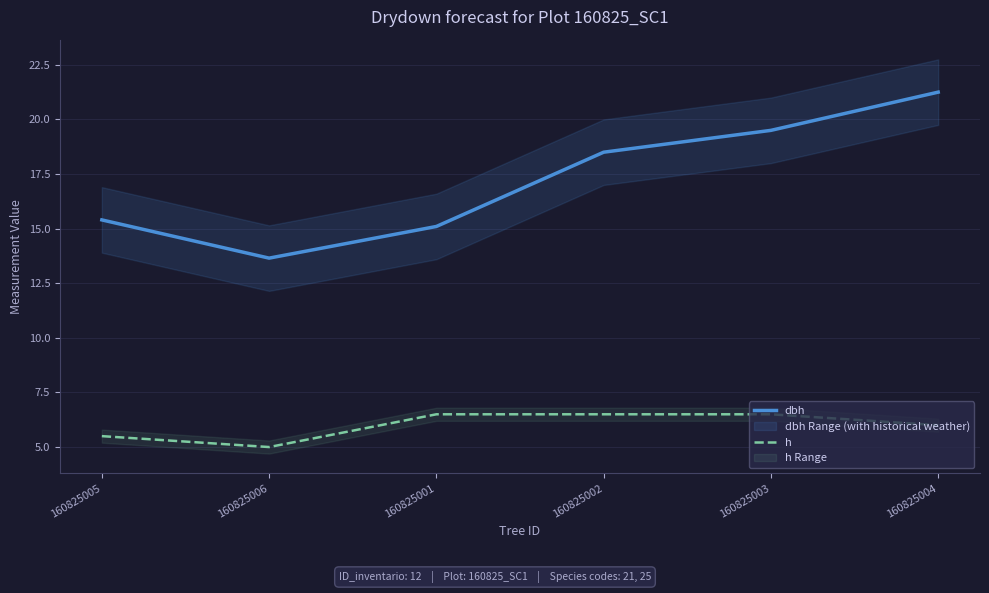

Which has a higher value, 160825005 or 160825001?

160825005